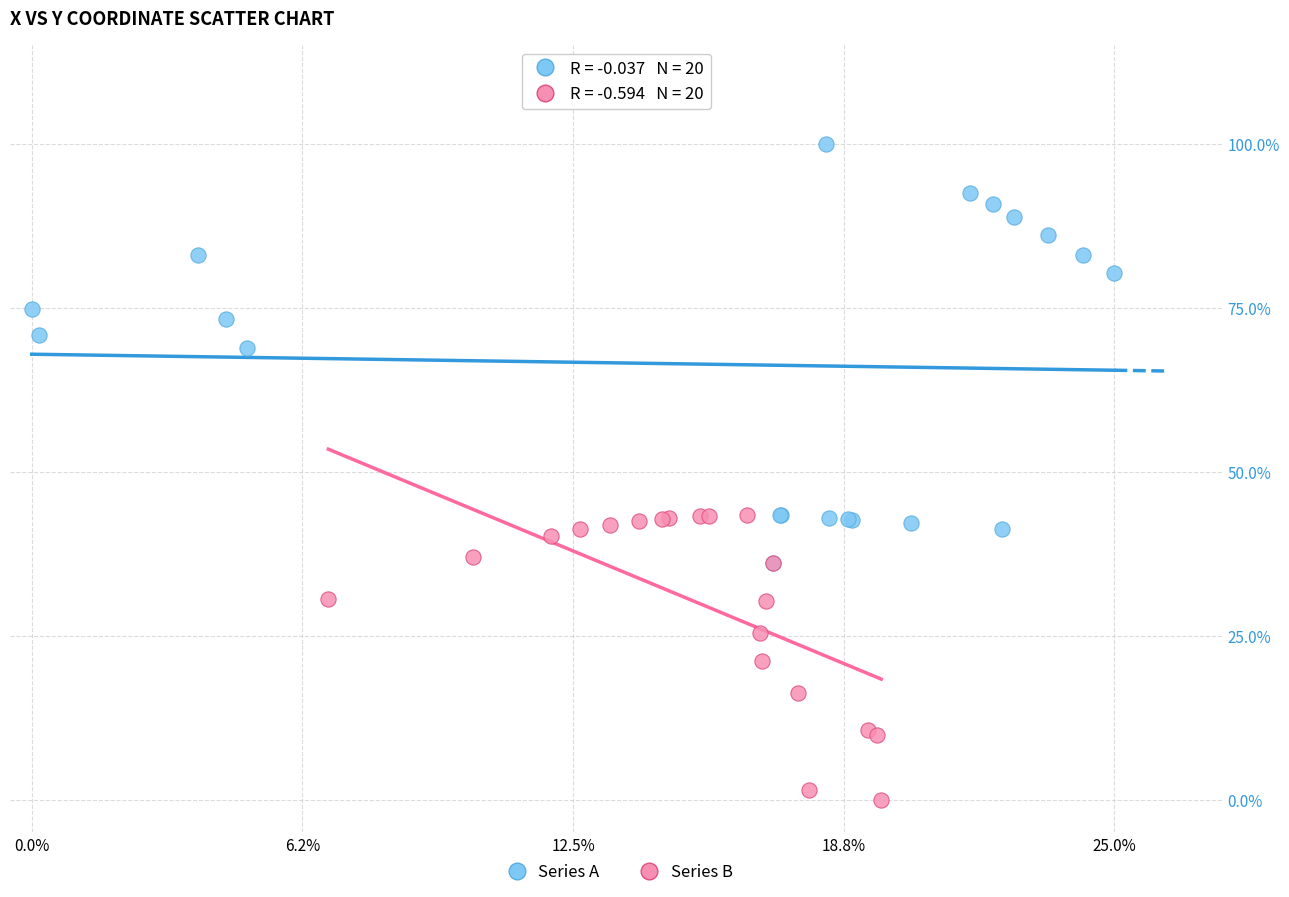

What are all the series names shown in the legend?

Series A, Series B